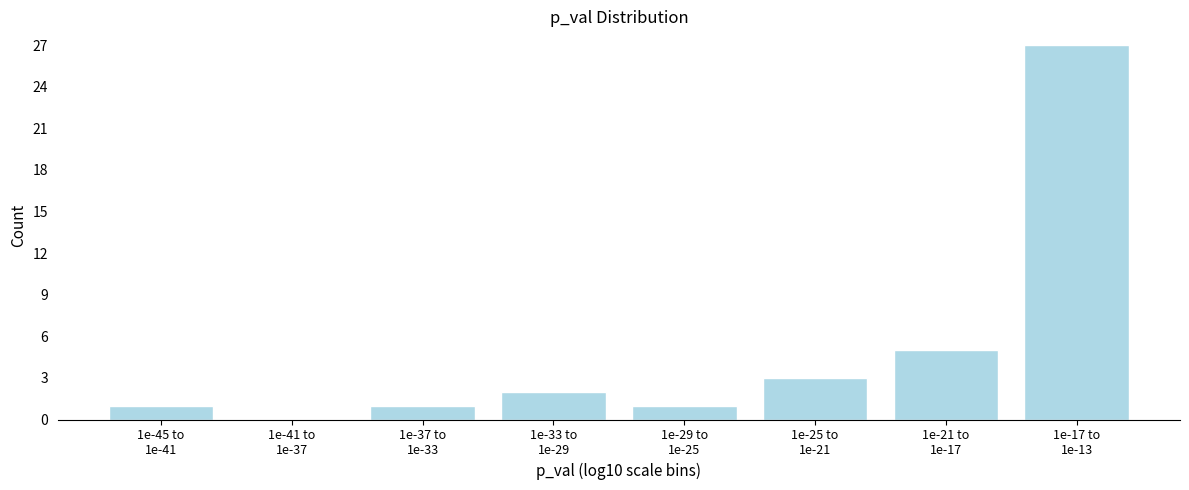

What is the greatest value displayed?

27